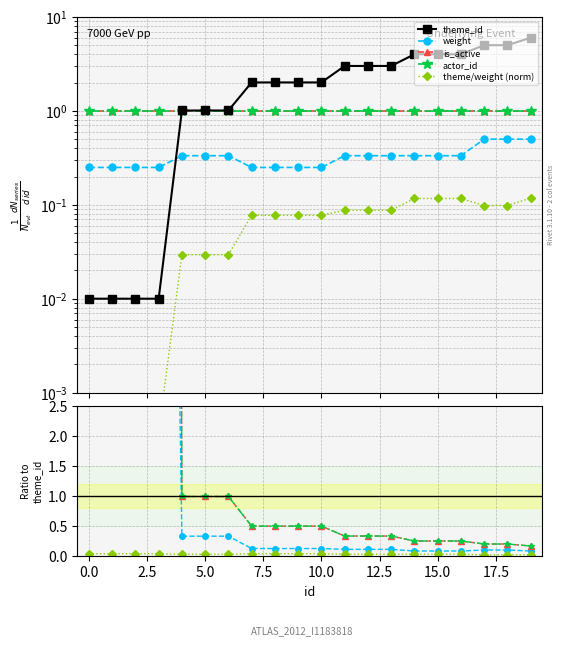

Is the value of theme/weight (norm) at 2.5 greater than the value of weight at 10?

No